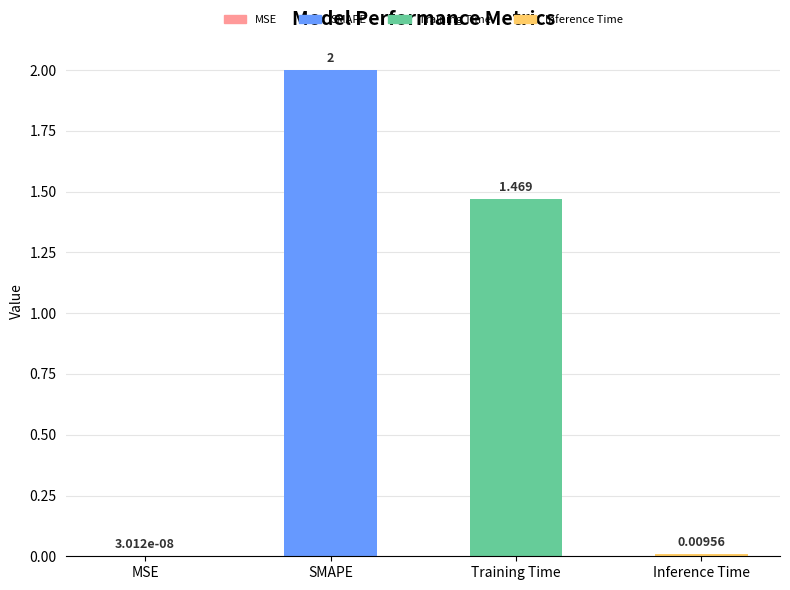

Which label corresponds to the largest value in the chart?

SMAPE